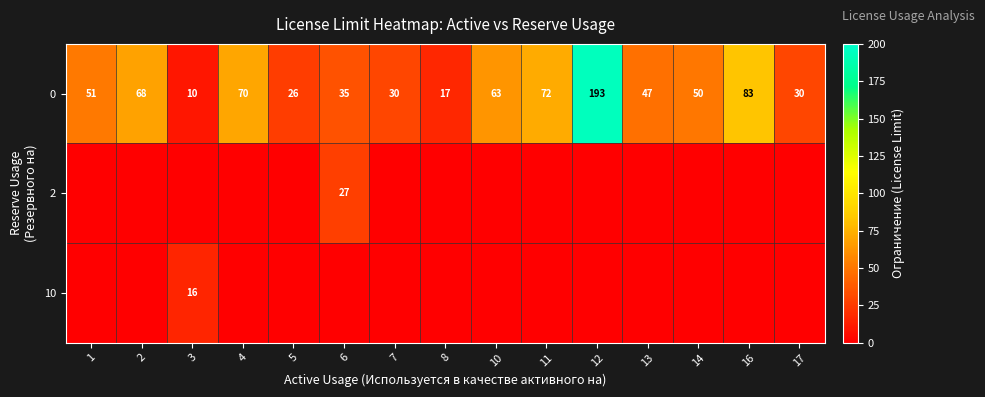

The 0 series shows 25 at 13. True or false?

False